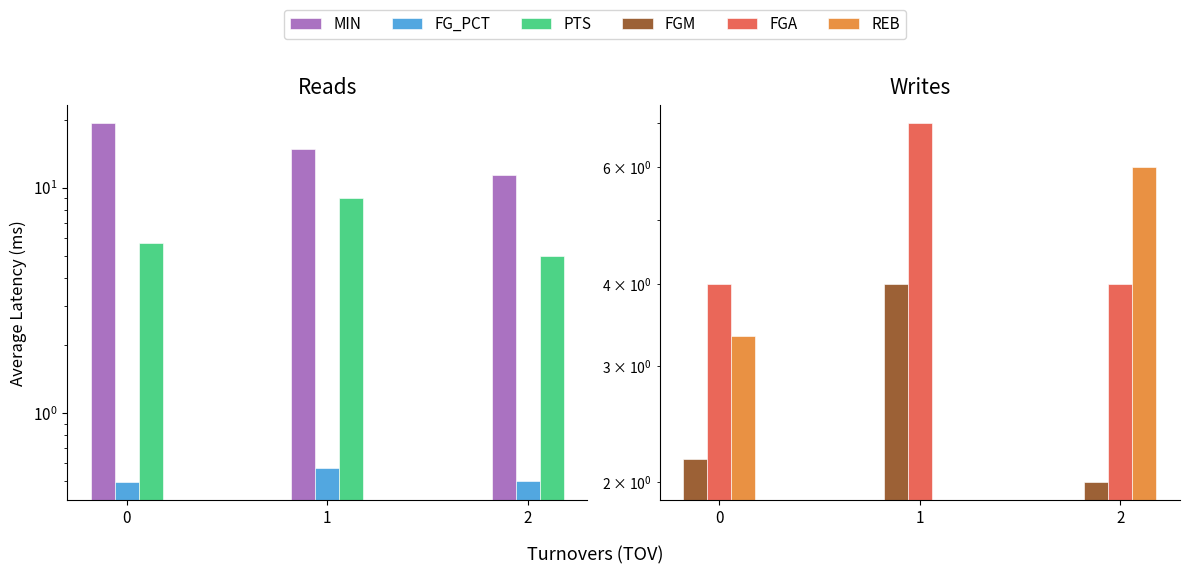

At how many categories does at least one series exceed 18?

1